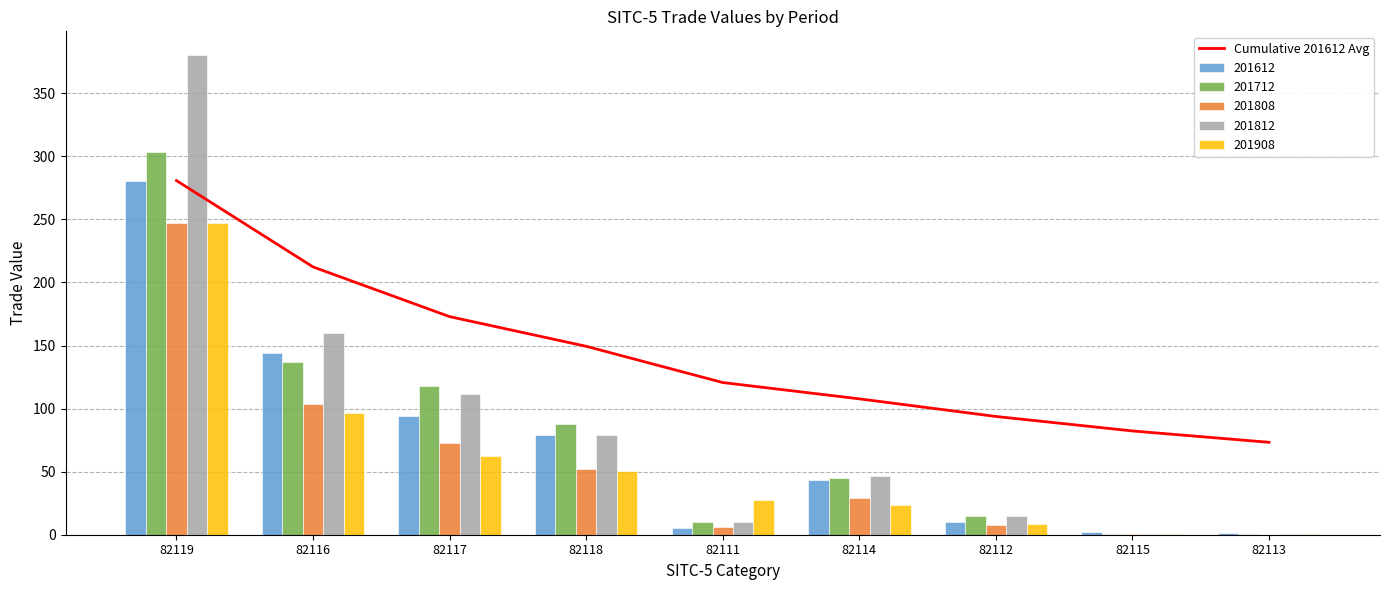

True or false: Cumulative 201612 Avg has a value of 172.9 at 82117.

True